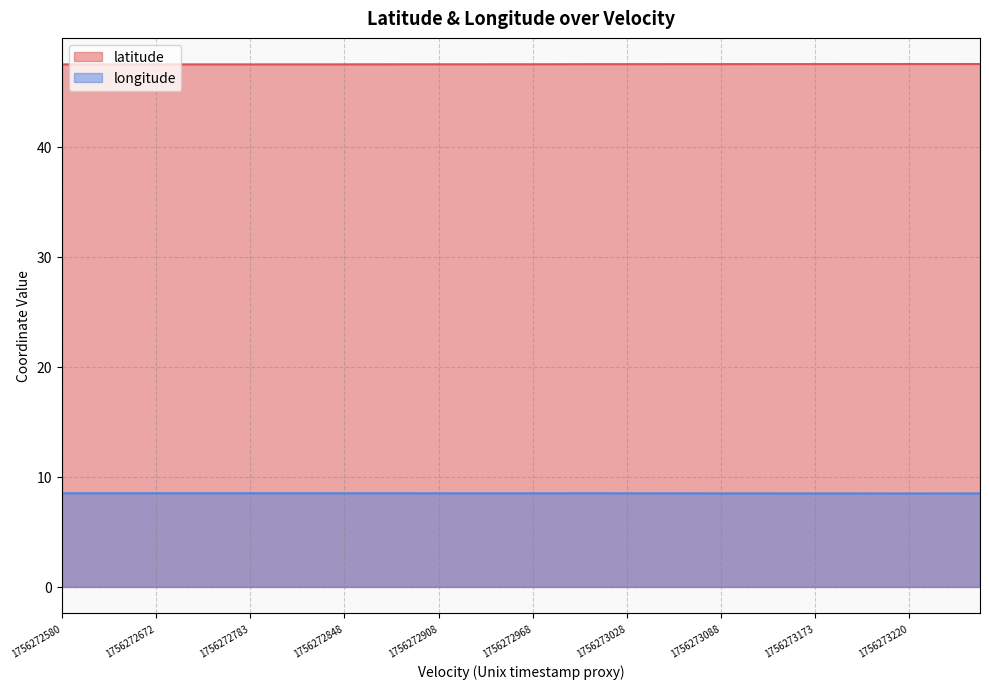

In longitude, how many points are higher than both neighbors (excluding endpoints)?

3